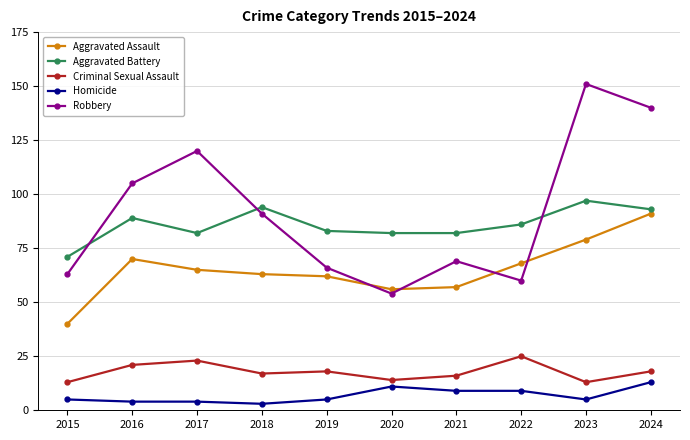

What is the sum of all Robbery values?

919